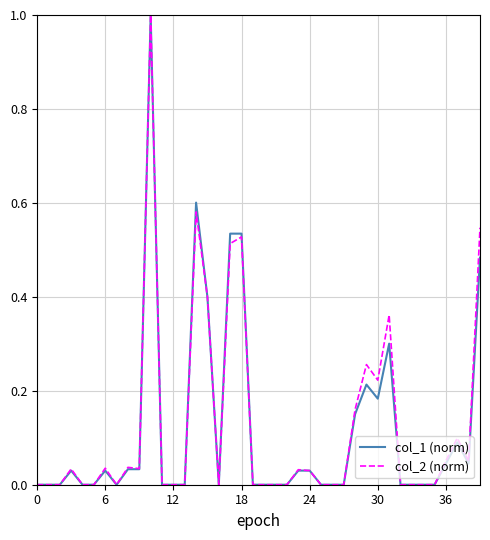

What is the maximum value for col_1 (norm)?

1.0